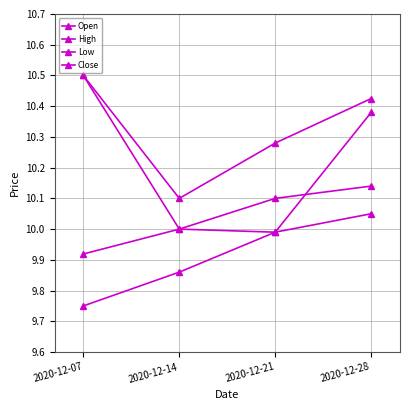

True or false: Open has more than 1 interior local peaks.

False